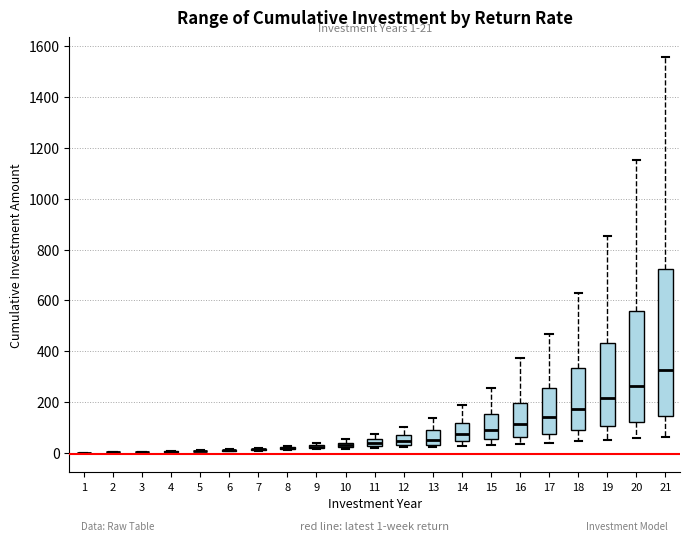

Comparing the boxes themselves (not the whiskers), which one is the tallest?

21